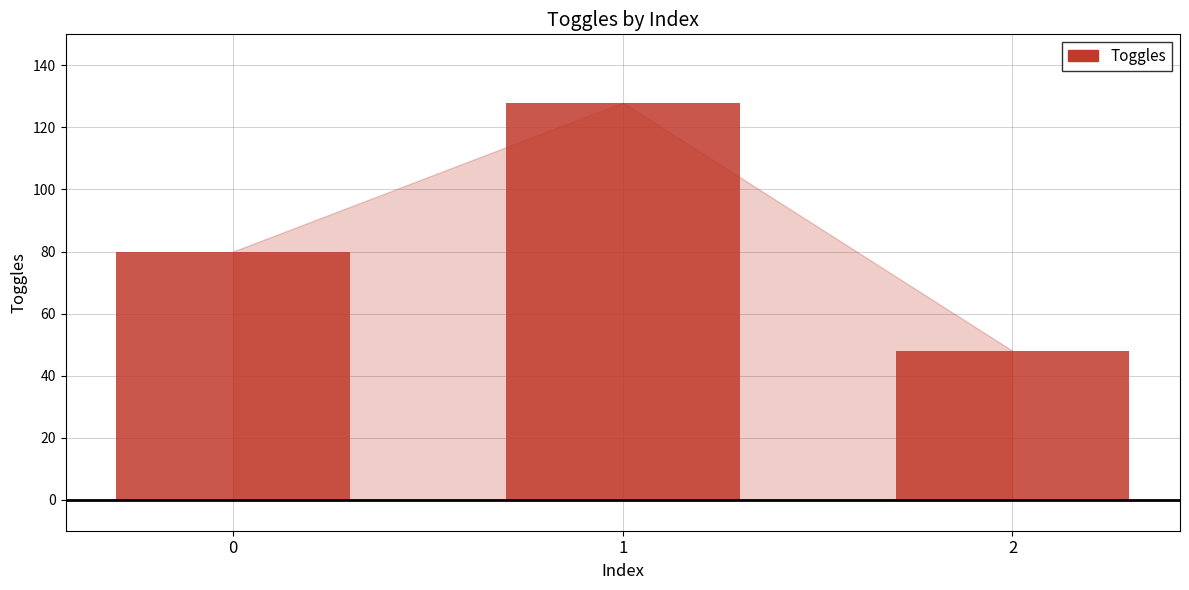

At which category does the chart reach its peak across all series?

1